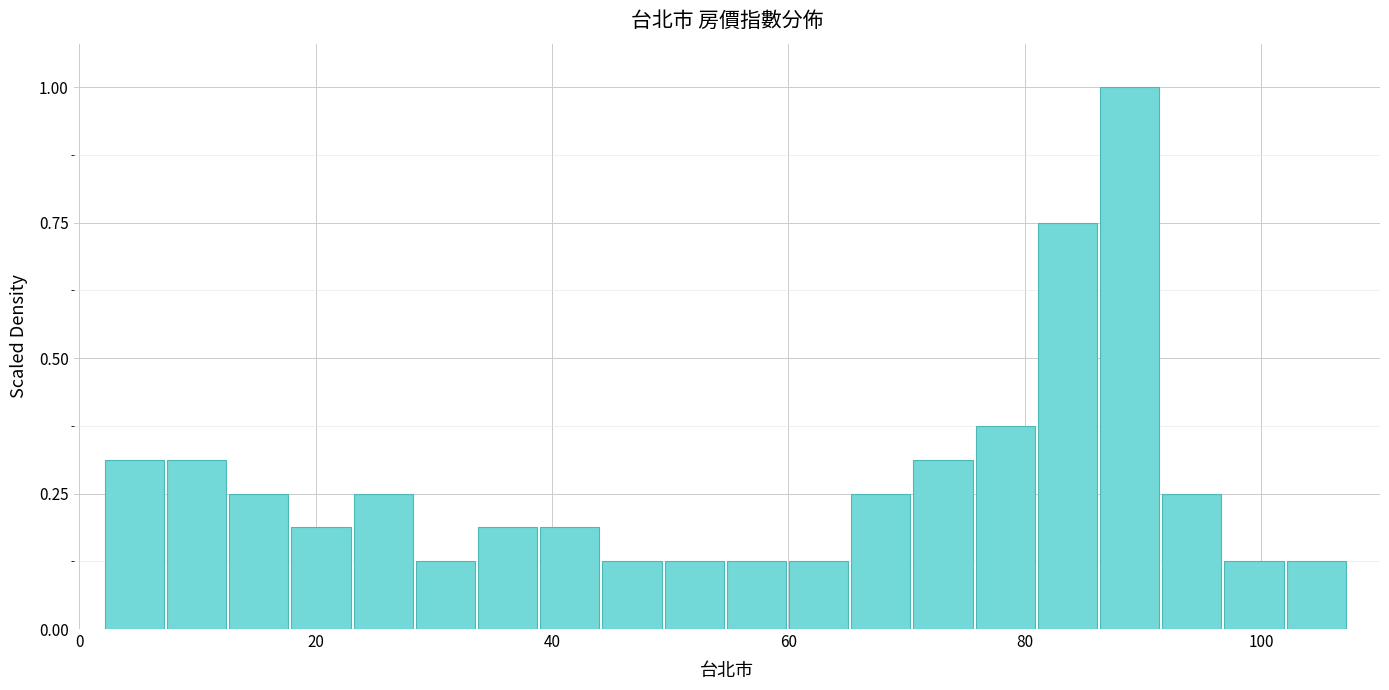

Around what value on the x-axis is the tallest bar? Give the approximate position of its centre, as read against the axis.

88